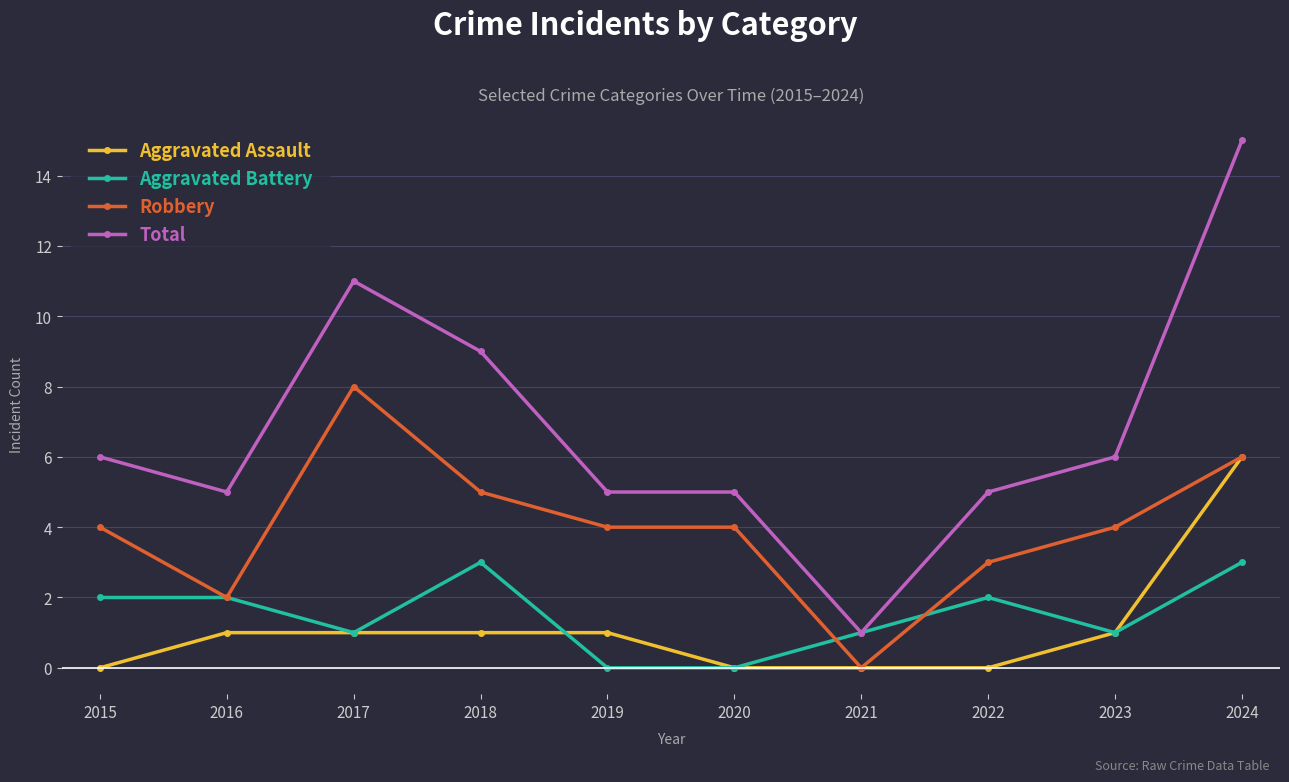

Which series changed the most between 2019 and 2020?

Aggravated Assault